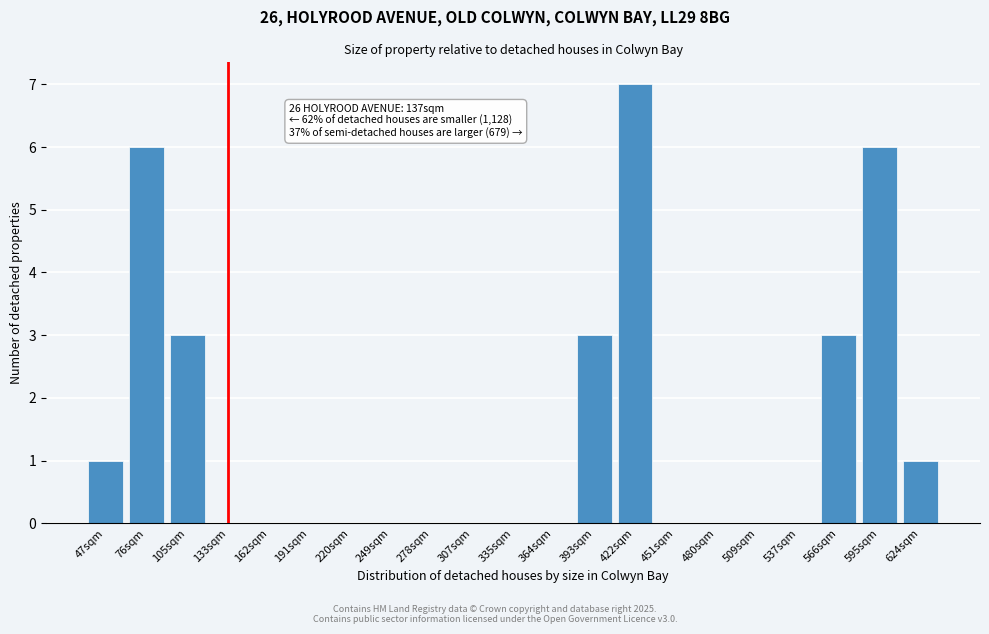

Reading right to left, extract all data points from this chart.

624sqm=1	595sqm=6	566sqm=3	537sqm=0	509sqm=0	480sqm=0	451sqm=0	422sqm=7	393sqm=3	364sqm=0	335sqm=0	307sqm=0	278sqm=0	249sqm=0	220sqm=0	191sqm=0	162sqm=0	133sqm=0	105sqm=3	76sqm=6	47sqm=1